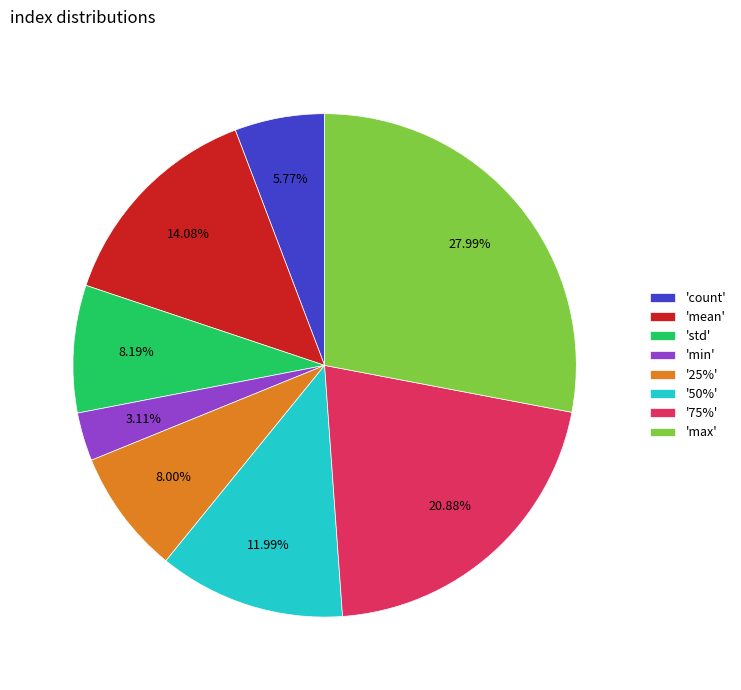

Is the sum of '50%' and '25%' greater than half?

No